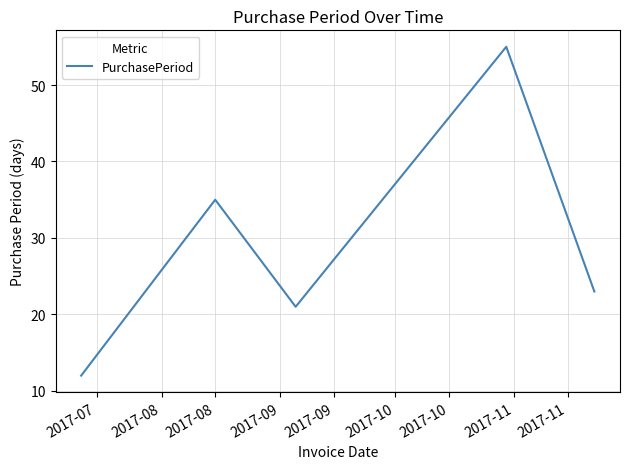

True or false: the data has more than 2 interior local peaks.

False